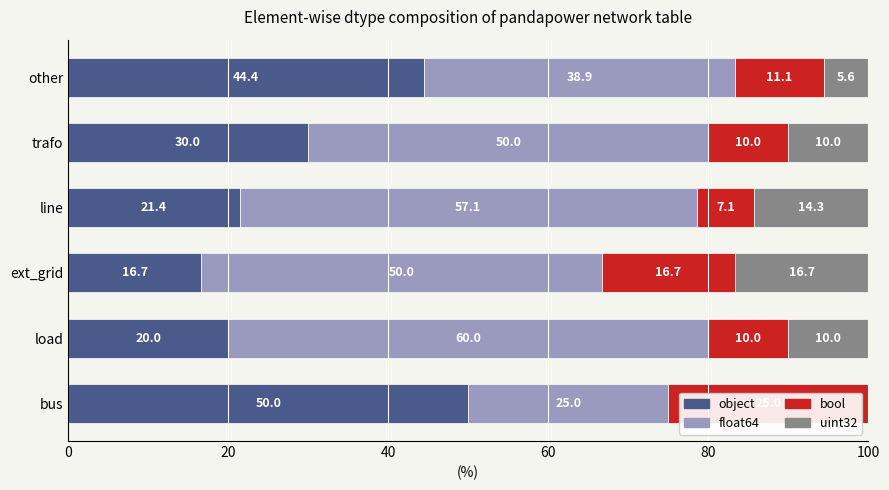

What is the maximum value for object?

50.0